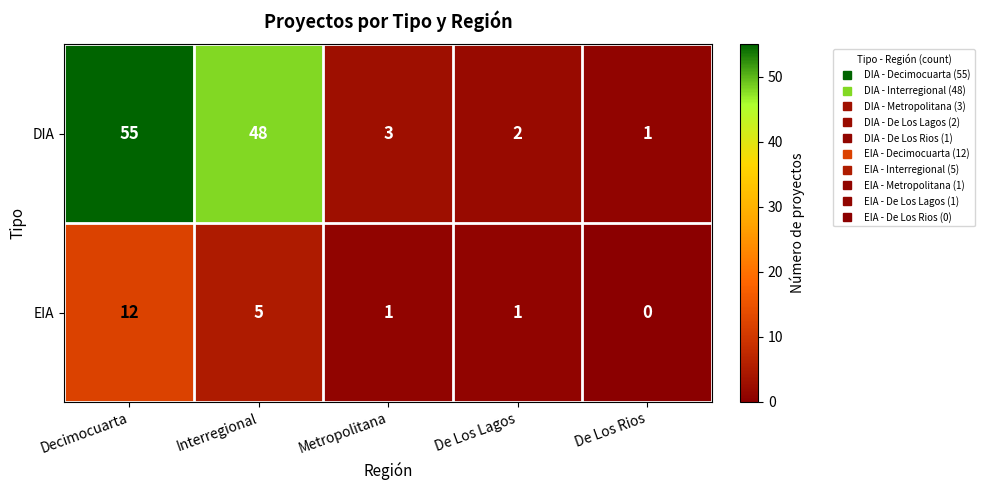

List the series in order of their overall mean, highest first.

DIA, EIA